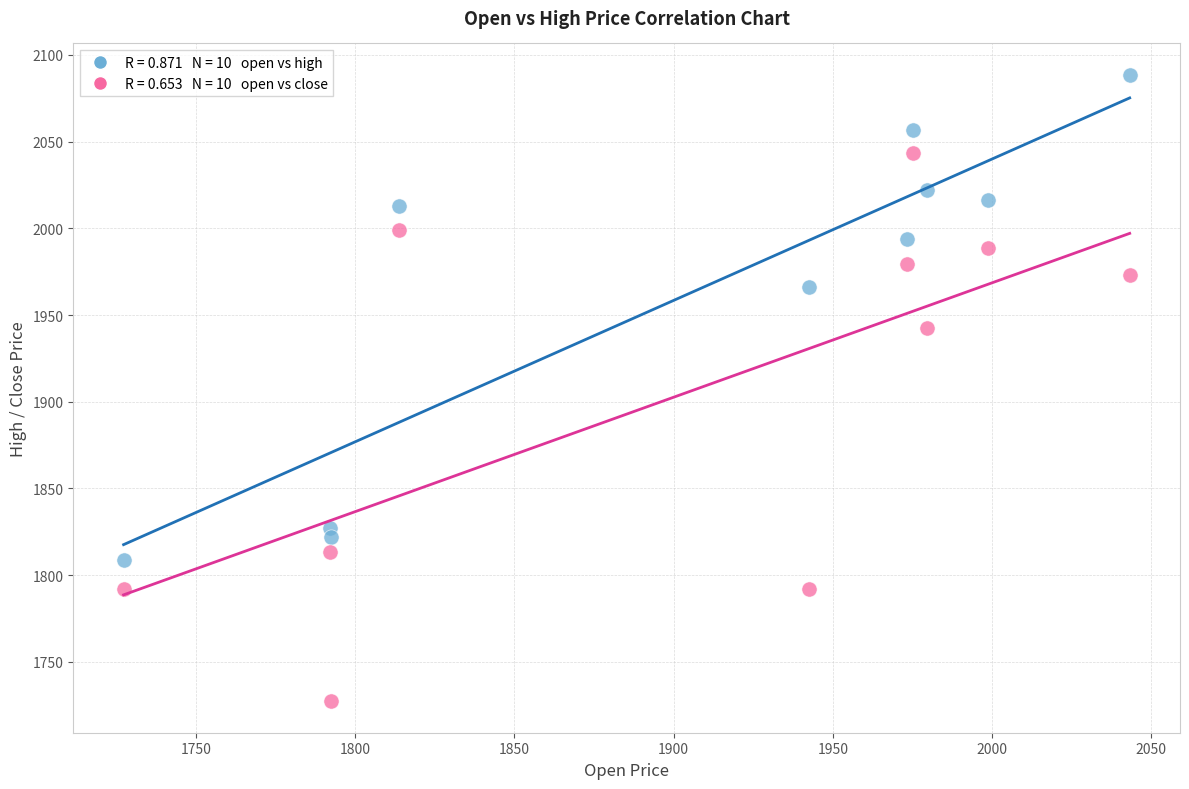

Across all series, what Y value is closest to 1907?

1942.6